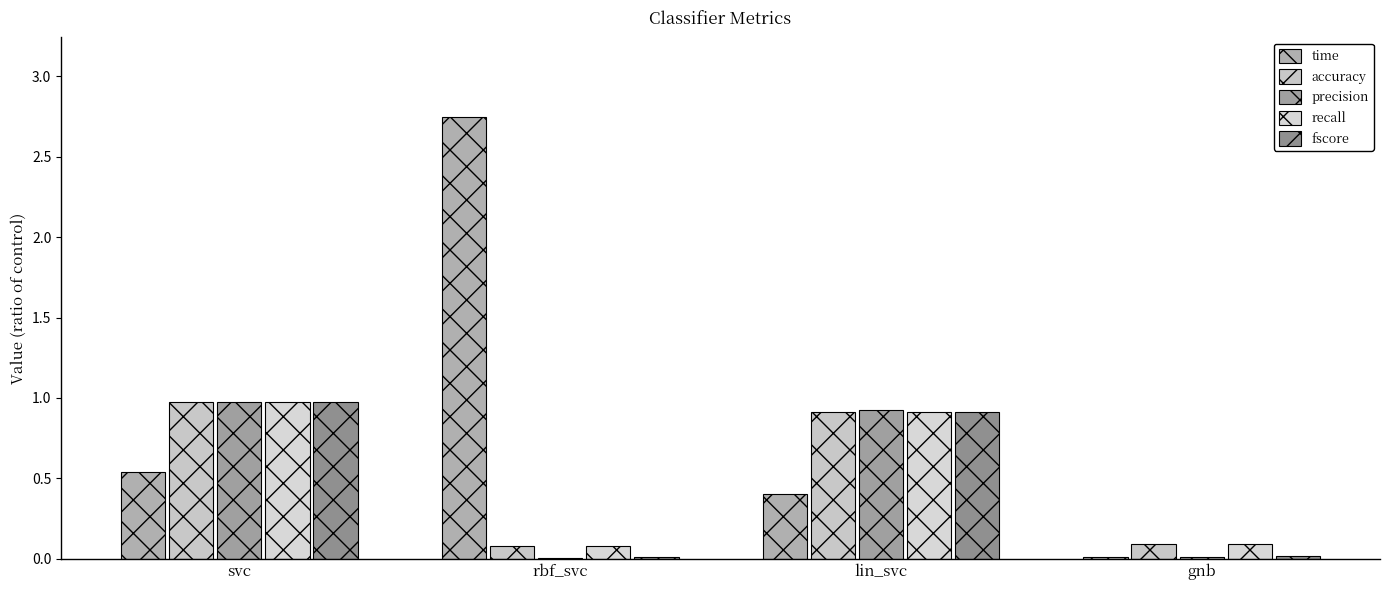

What is the sum of all accuracy values?

2.1